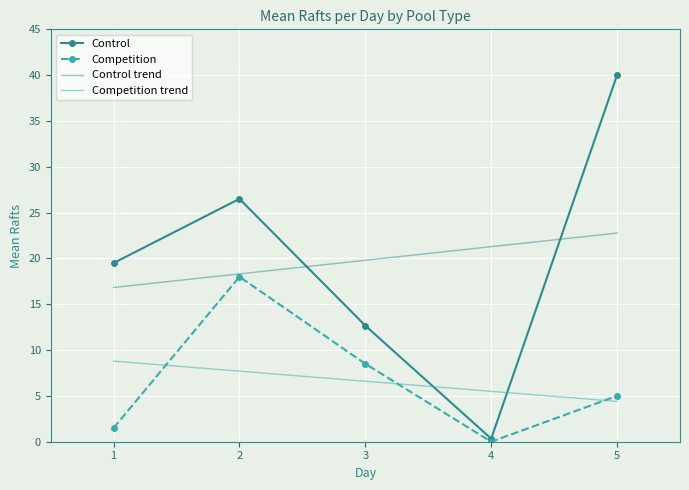

What is the difference between the maximum and minimum values in the Competition series?

18.0